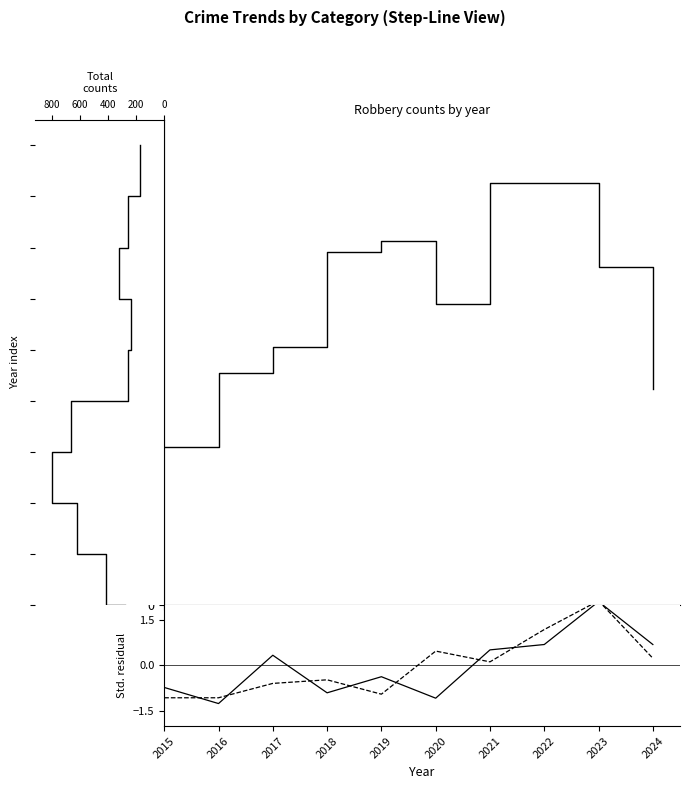

What is the difference between the maximum and second lowest values in the Total series?

8.0